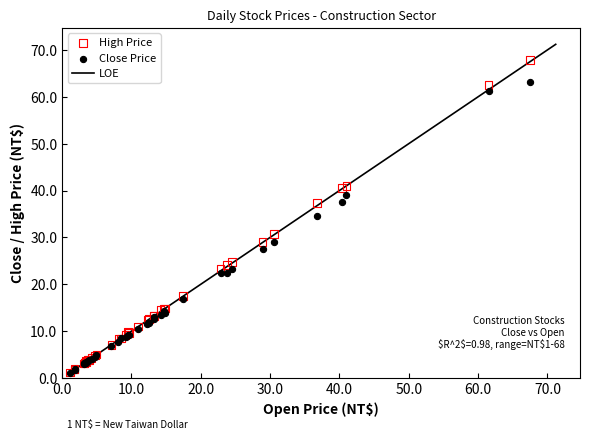

In the Close Price series, what Y value is closest to 32?

34.6